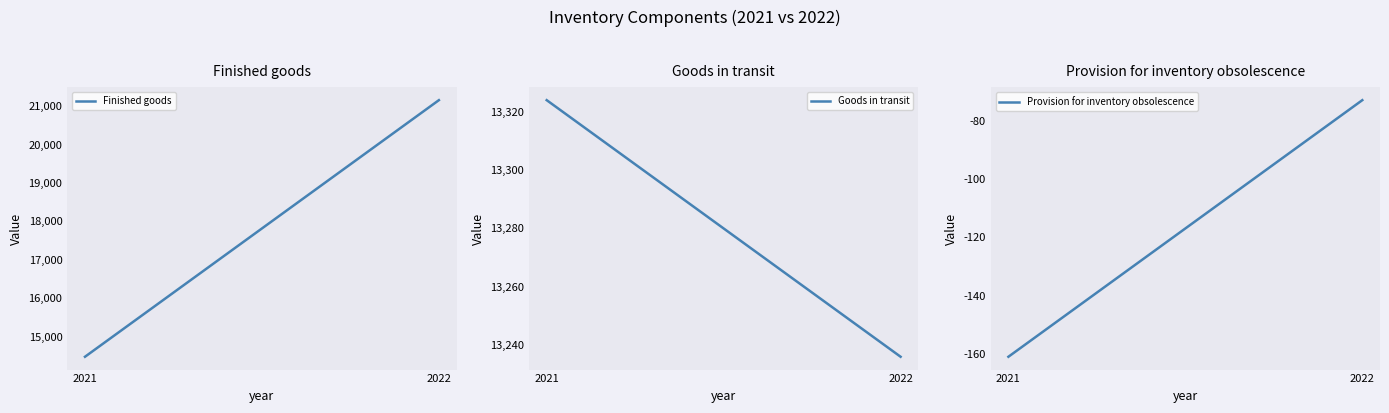

Rank the categories by Finished goods value from lowest to highest.

2021, 2022